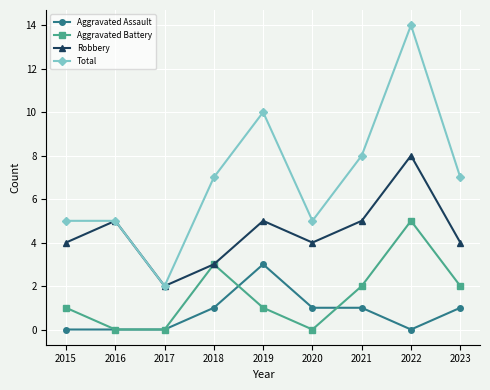

What is the value of the Aggravated Battery point at the 8th from the left?

5